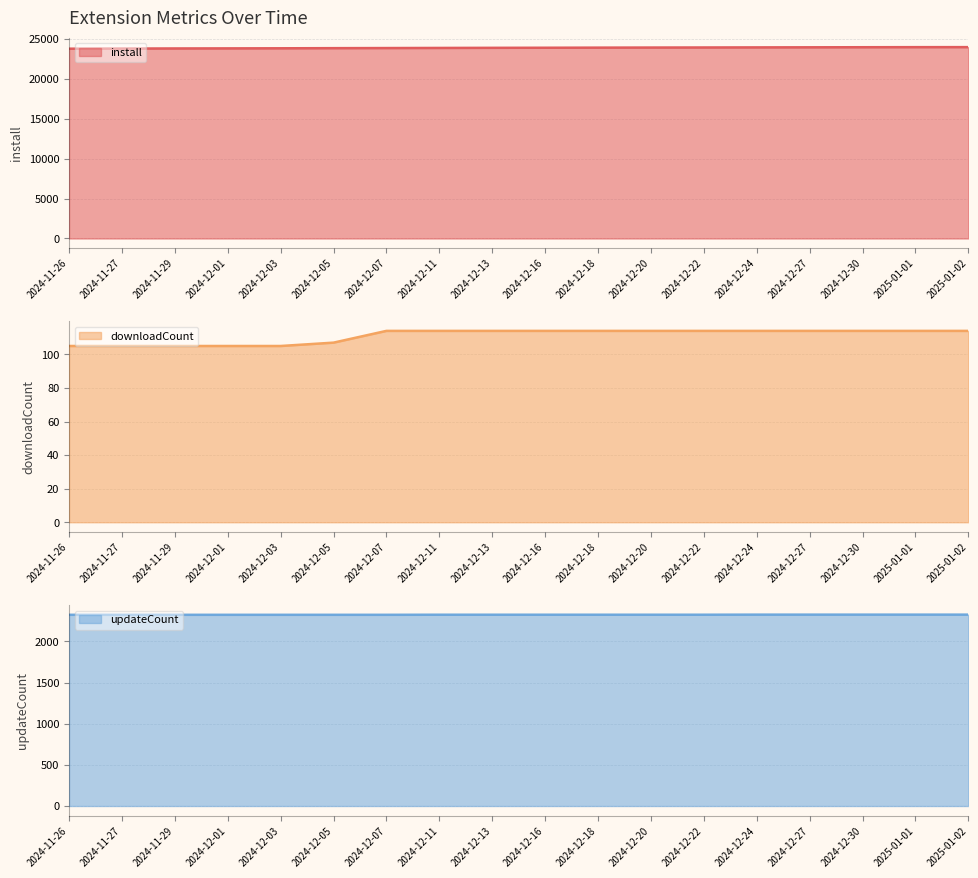

True or false: install line and downloadCount line cross at least once.

False